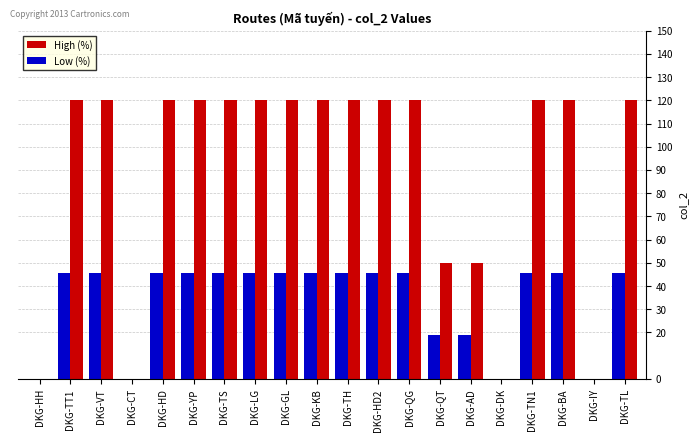

Is it true that High (%) equals 120.0 at DKG-YP?

True